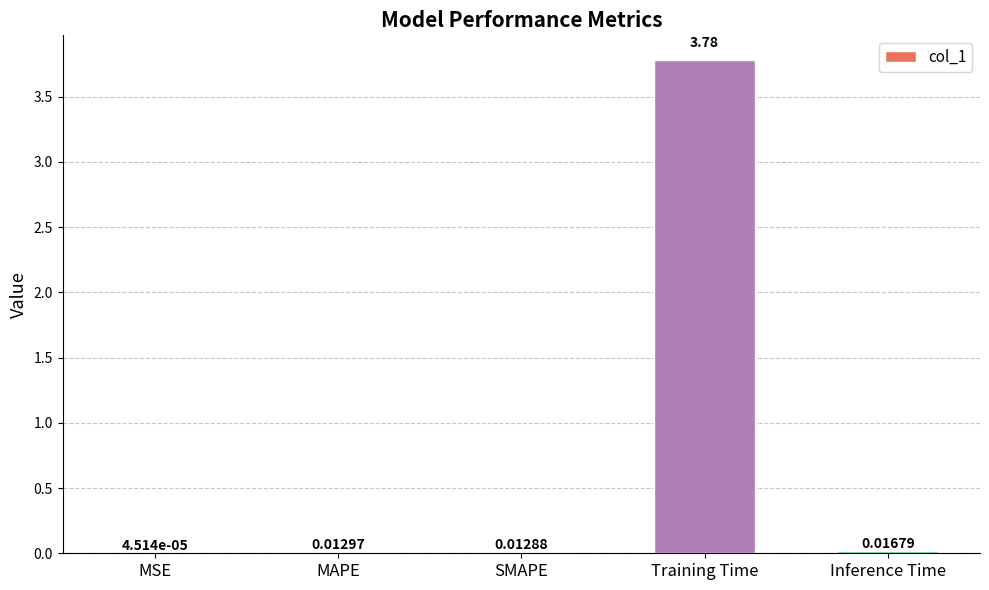

Between MSE and MAPE, which is larger?

MAPE